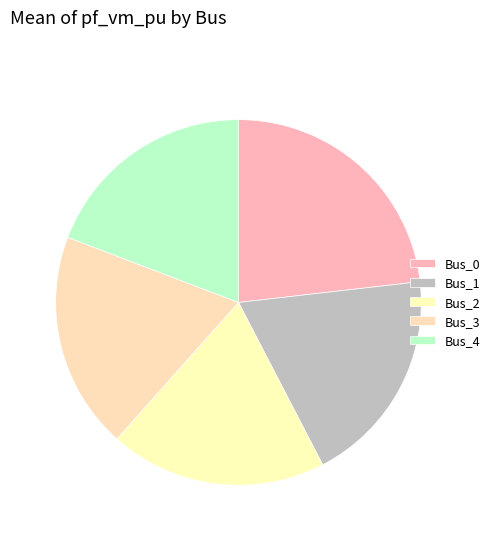

To the nearest percent, what percentage of the pie is Bus_1?

19%